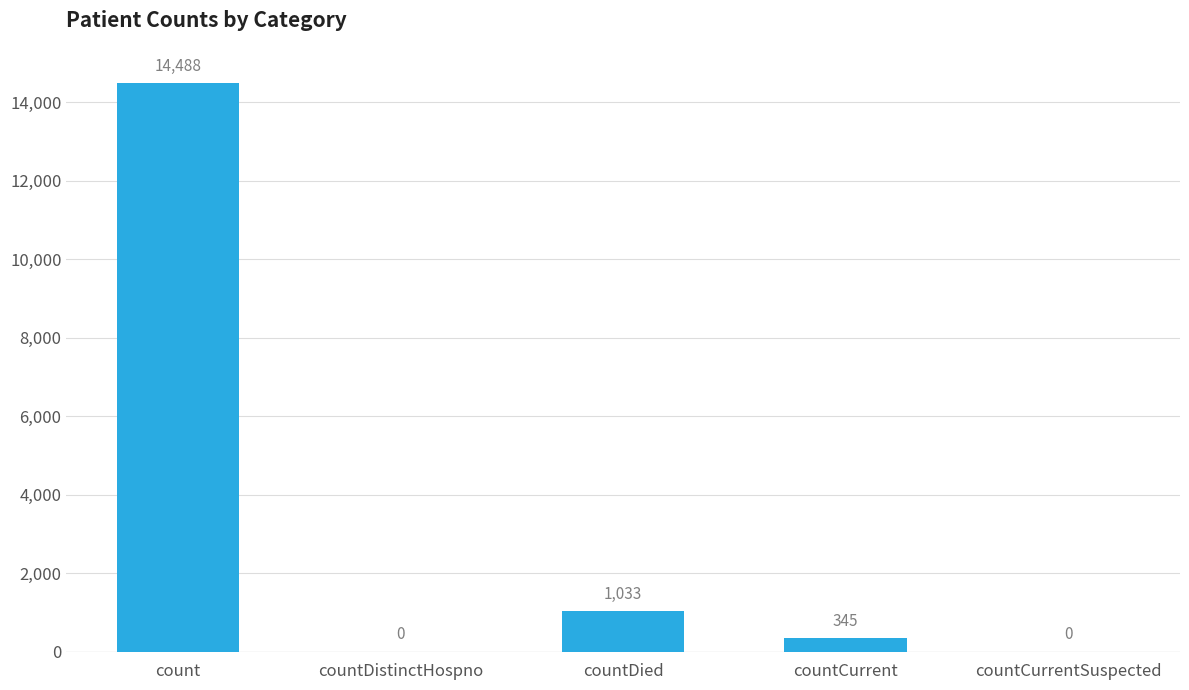

Where does the data first go above 345?

count